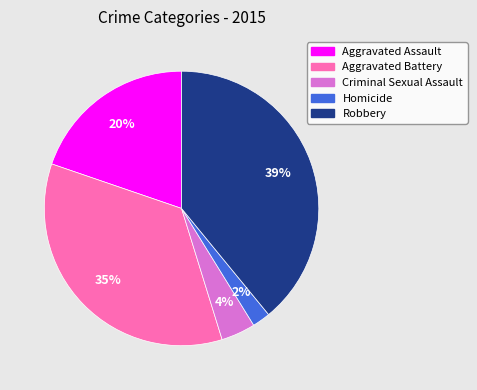

Does Aggravated Battery represent more than half of the total?

No